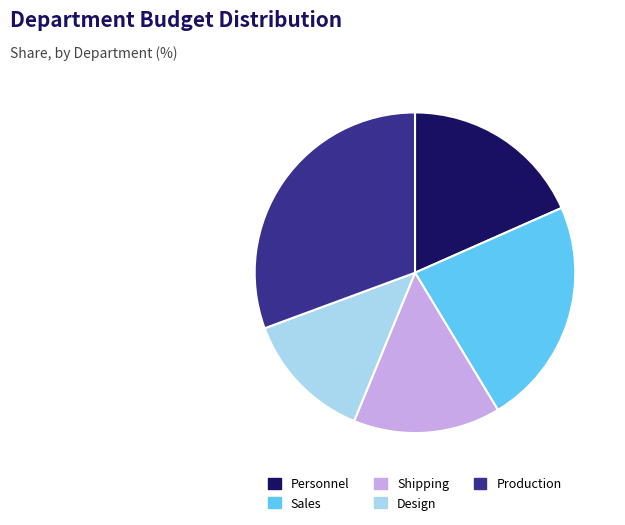

Which category has the biggest portion of the pie?

Production